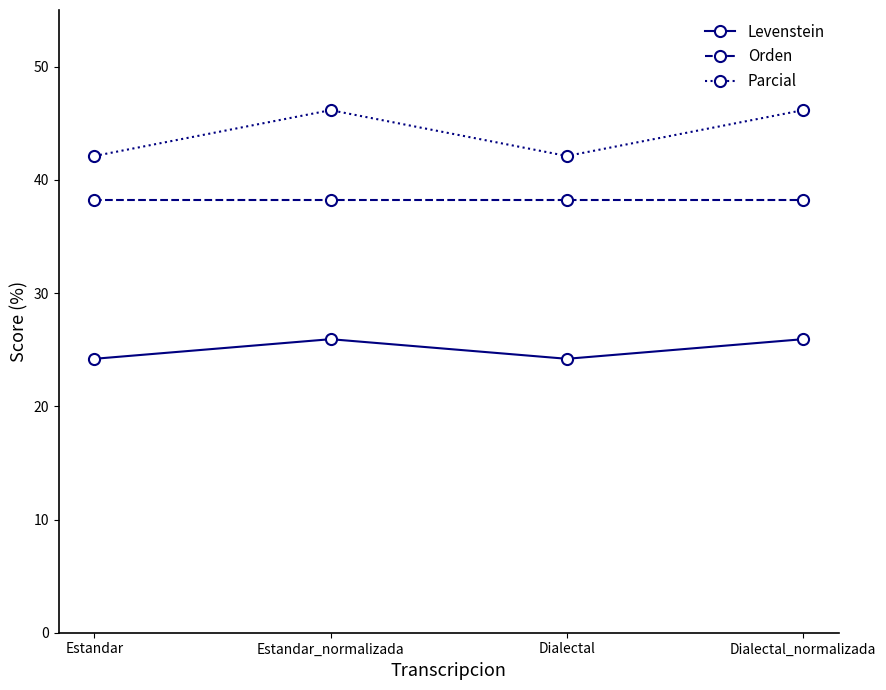

How many lines are shown in the chart?

3